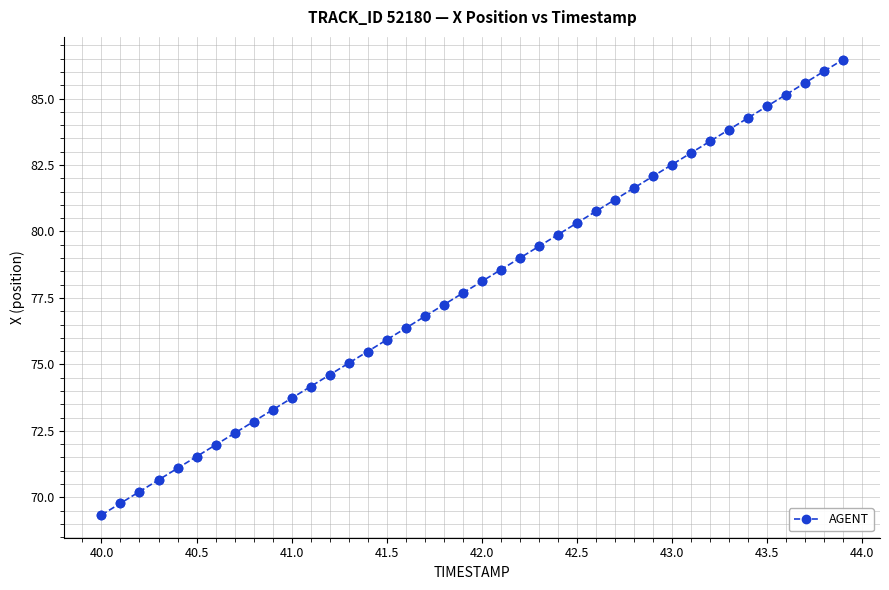

True or false: the data has more than 0 interior local peaks.

False